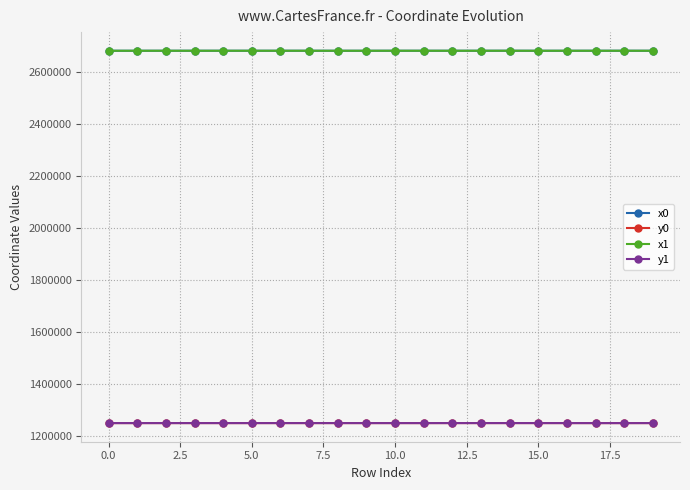

What is the difference between the maximum and minimum values in the x1 series?

95.0